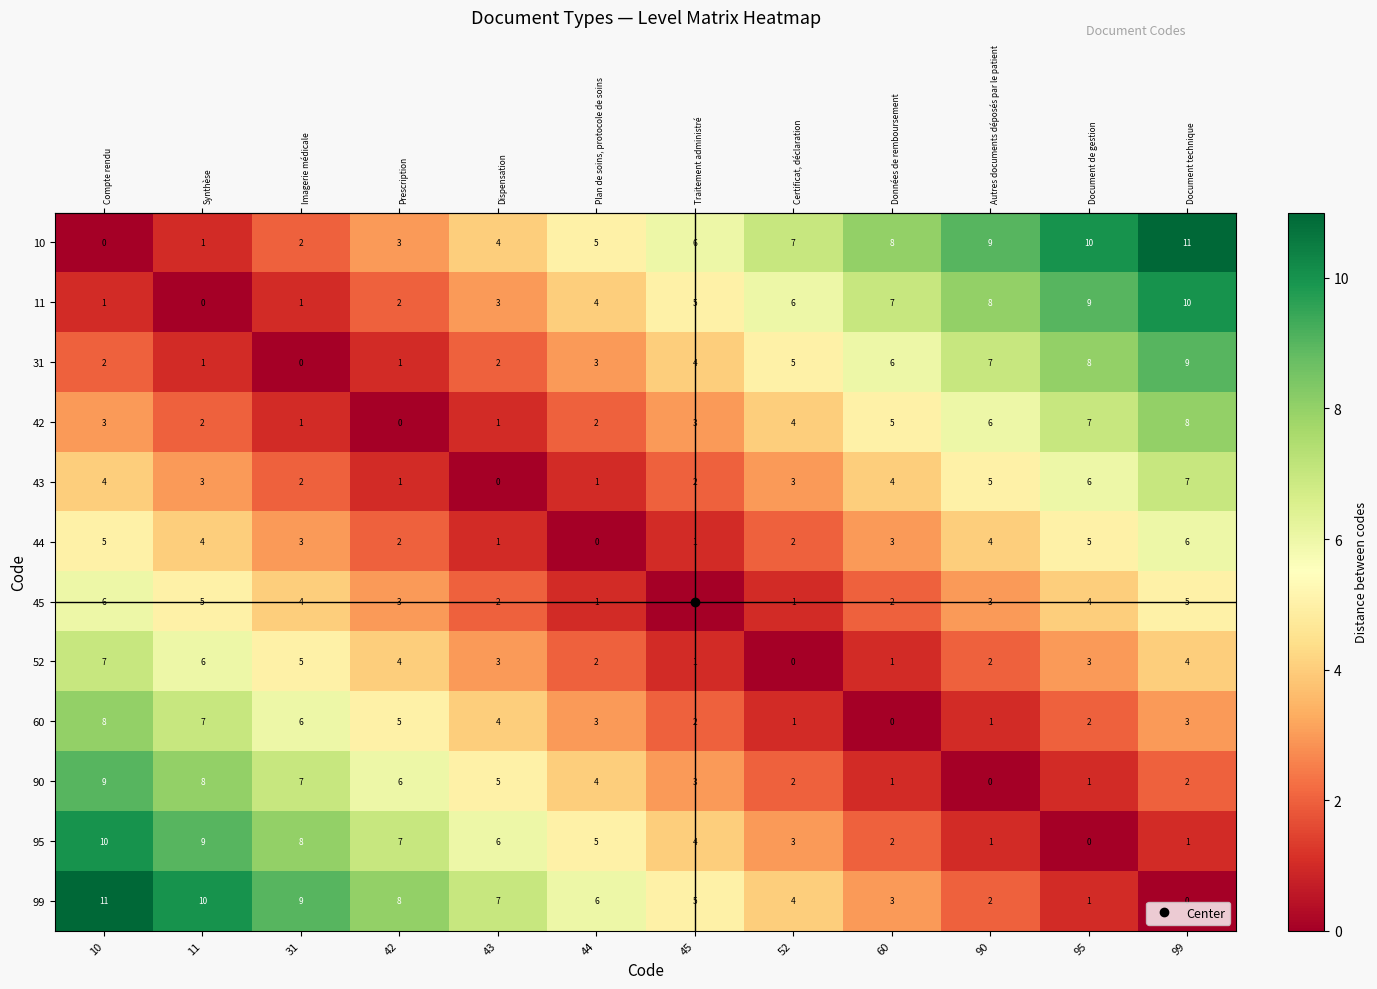

Count the number of data series in this chart.

12